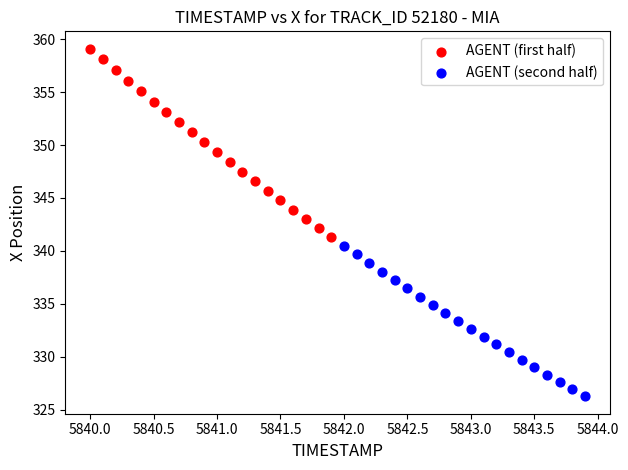

Which series reaches the minimum Y coordinate?

AGENT (second half)